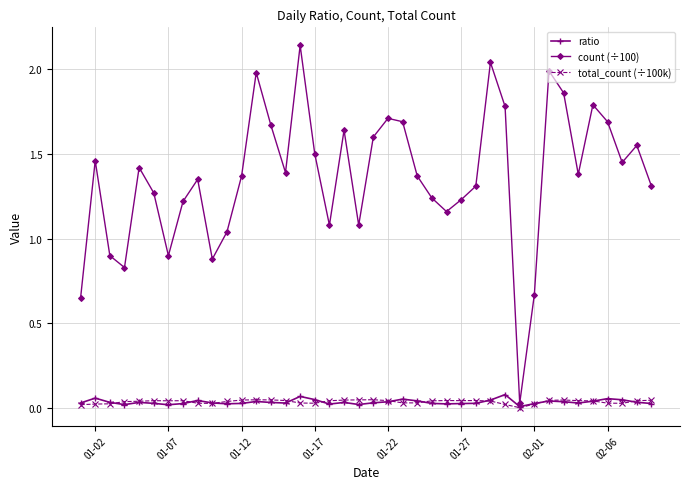

How many data points in count (÷100) are above 1?

33